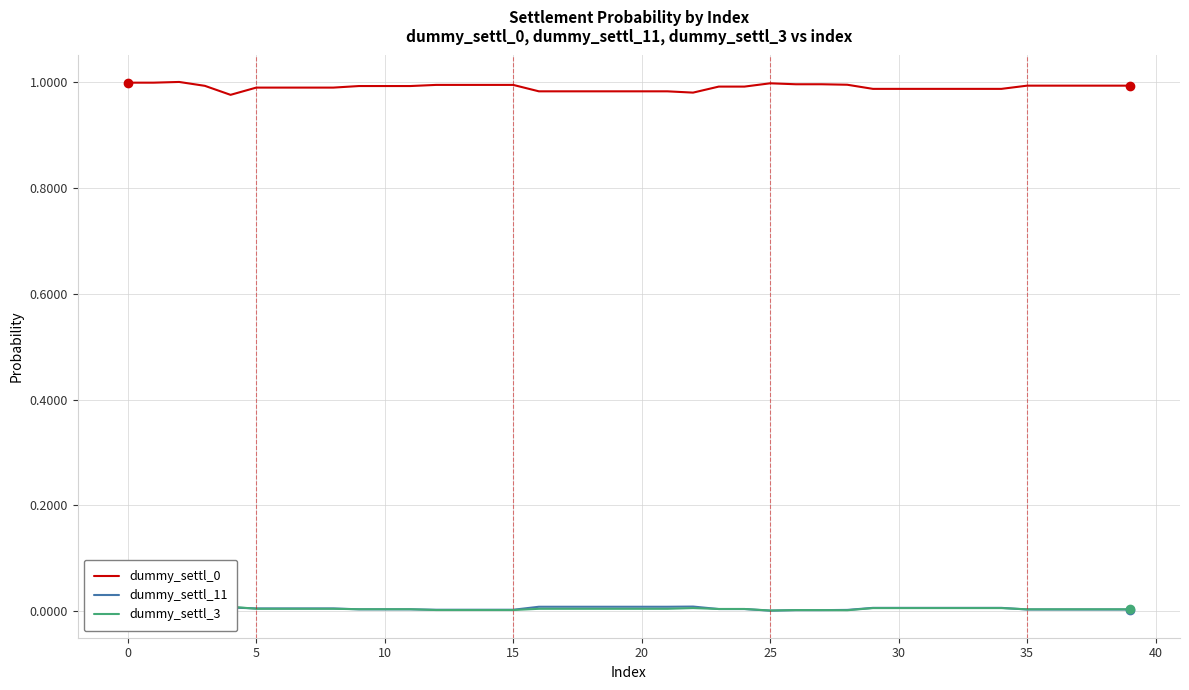

How many values in dummy_settl_11 are above zero?

39